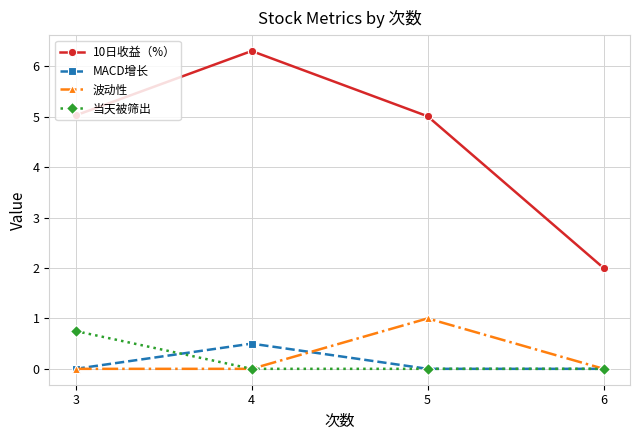

What is the difference between the maximum and minimum values in the 10日收益（%） series?

4.3